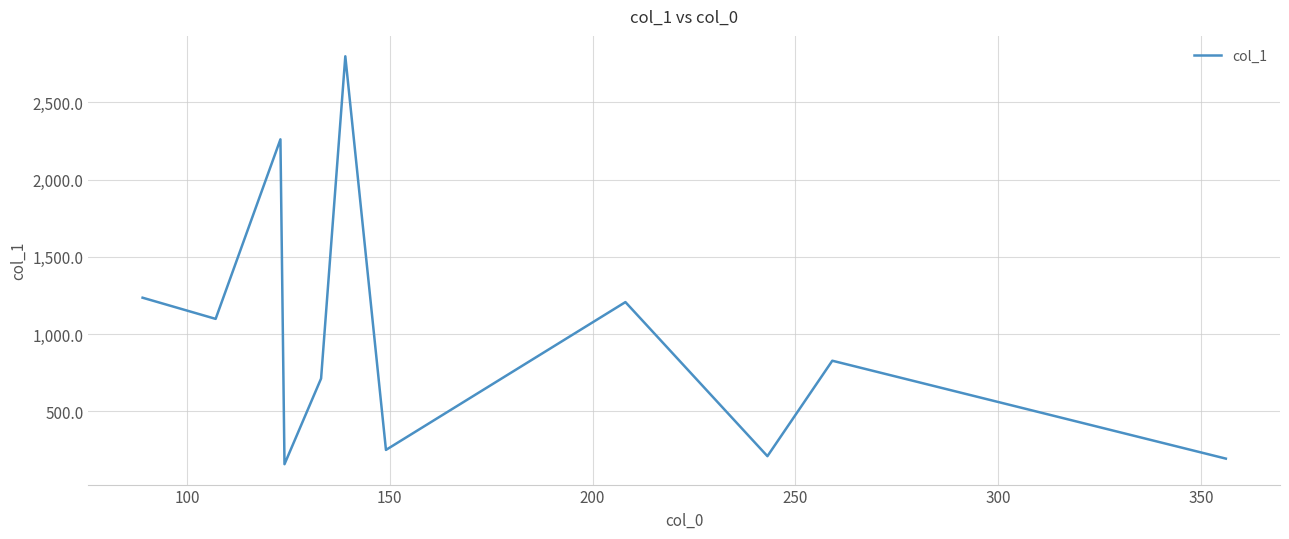

What is the smallest value displayed?

158.5